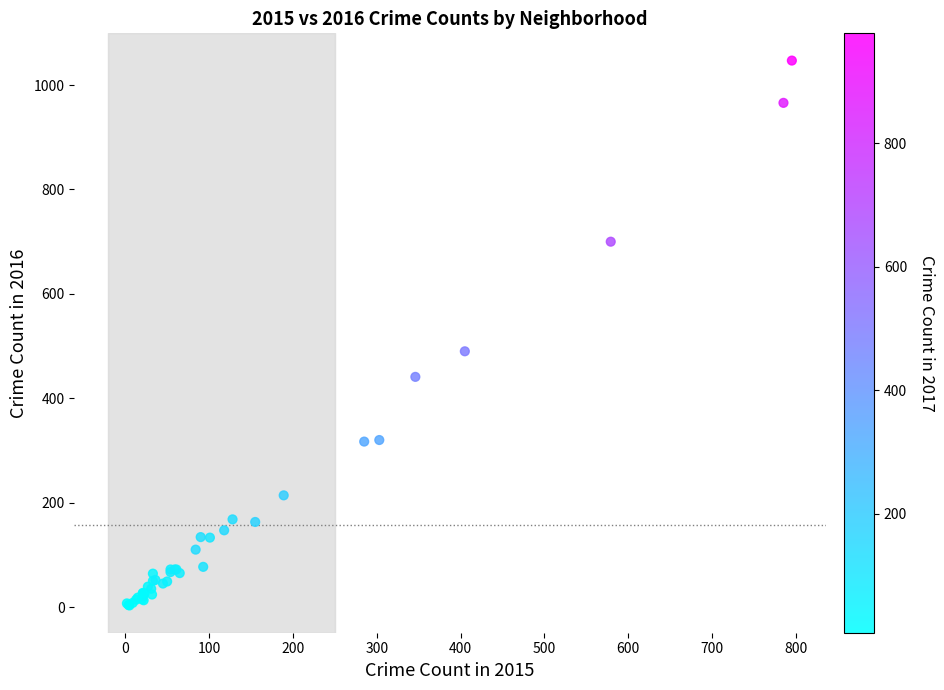

What Y value in the scatter plot is closest to 525?

490